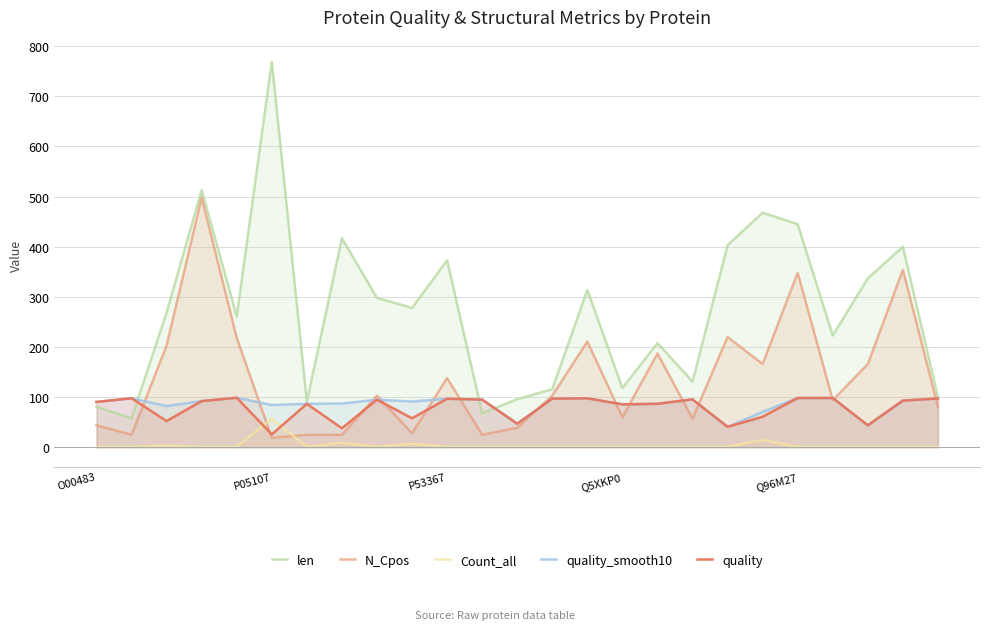

What are all the series names shown in the legend?

len, N_Cpos, Count_all, quality_smooth10, quality